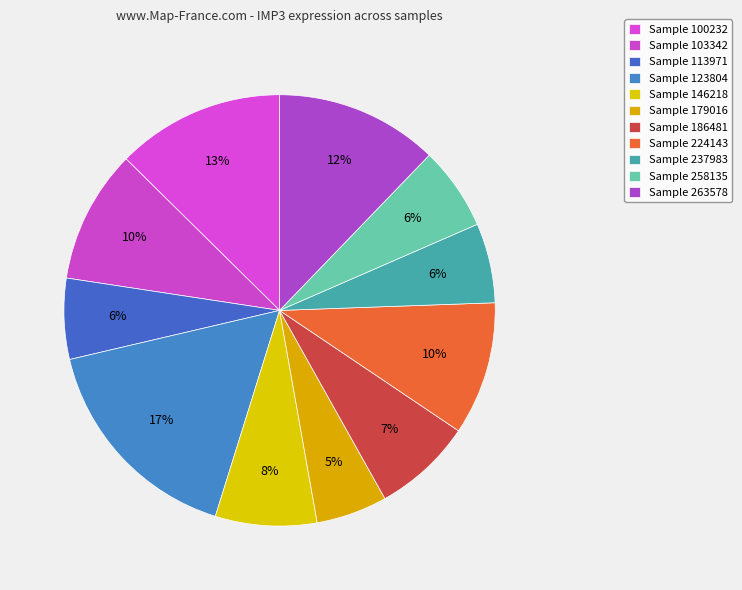

Is there a majority slice in this chart?

No